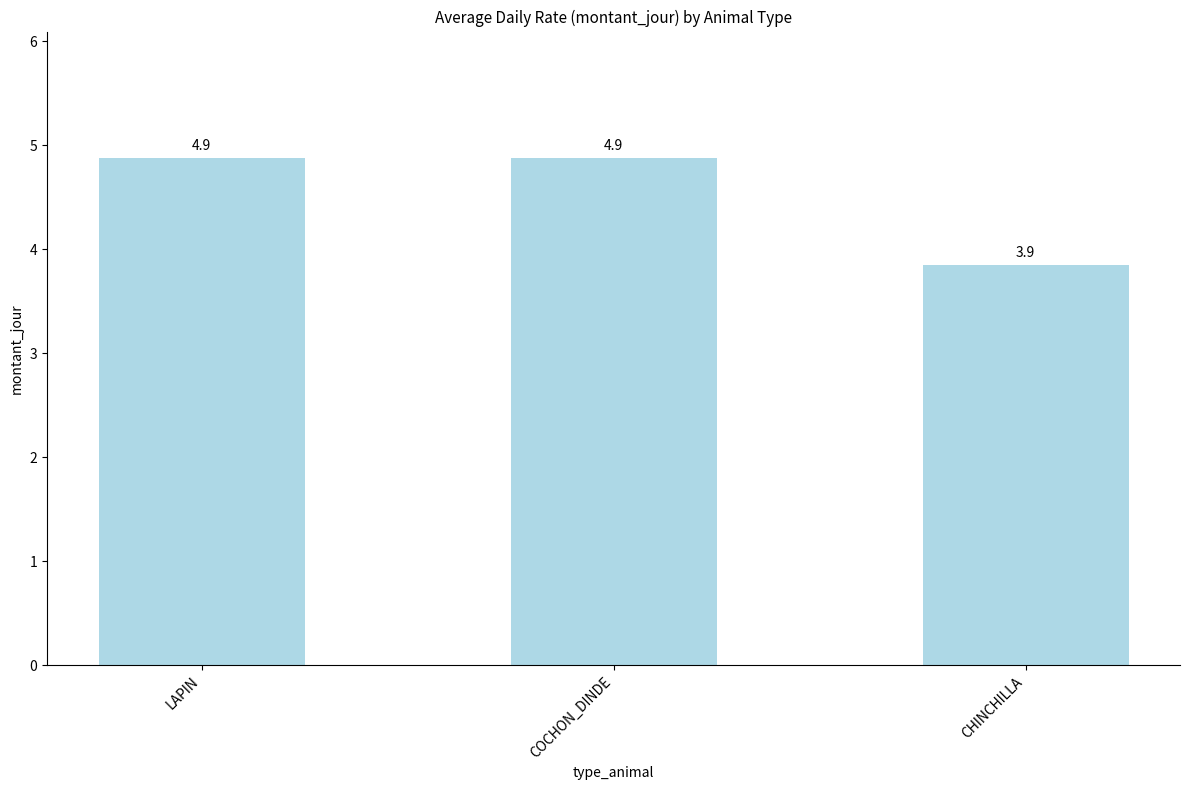

Reading left to right, list all the values displayed in this chart.

4.9	4.9	3.9